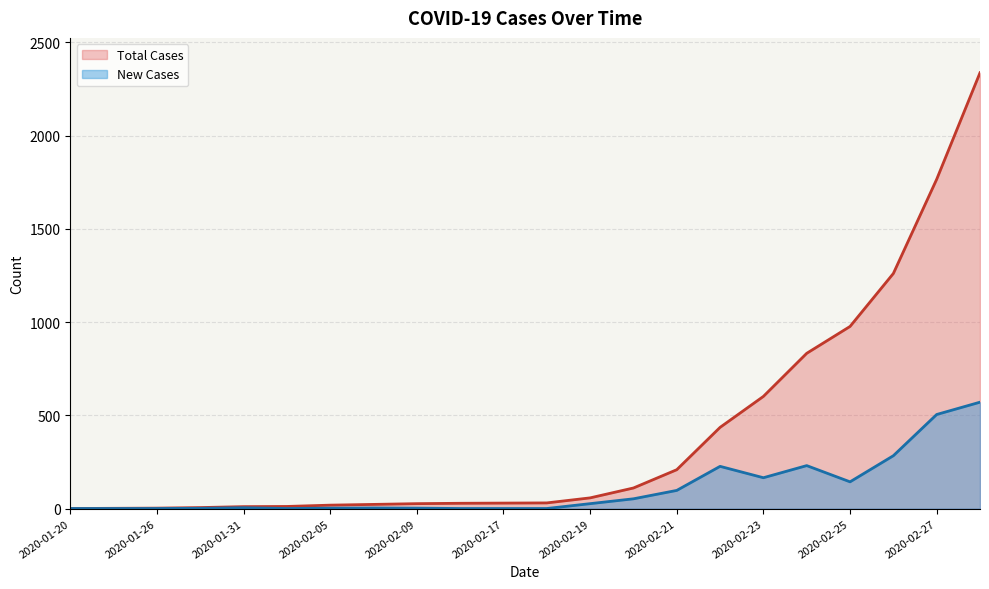

What is the difference between the maximum and minimum values in the New Cases series?

570